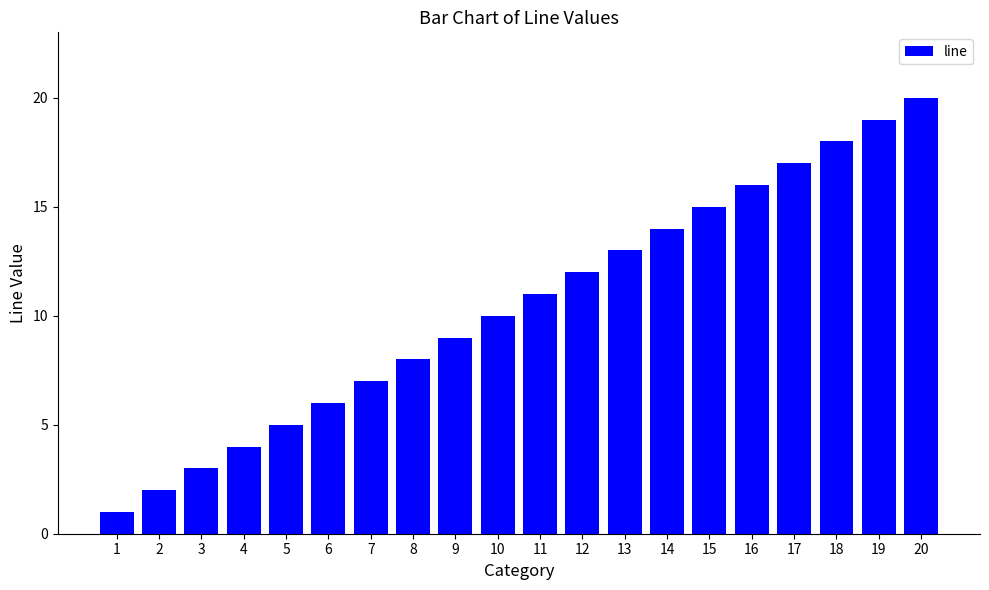

Rank the categories by value from highest to lowest.

20, 19, 18, 17, 16, 15, 14, 13, 12, 11, 10, 9, 8, 7, 6, 5, 4, 3, 2, 1